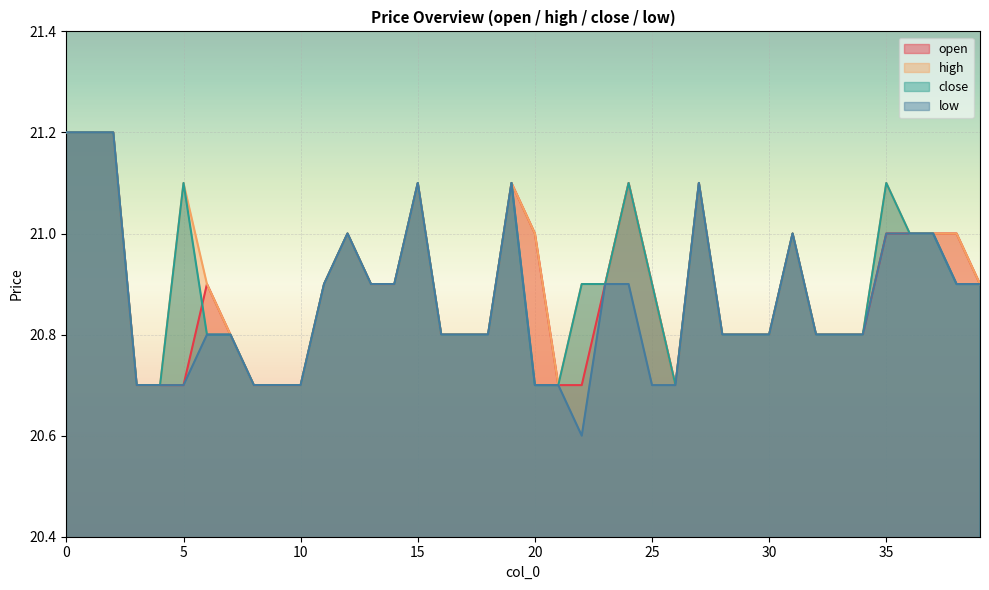

True or false: close and low cross at least once.

False